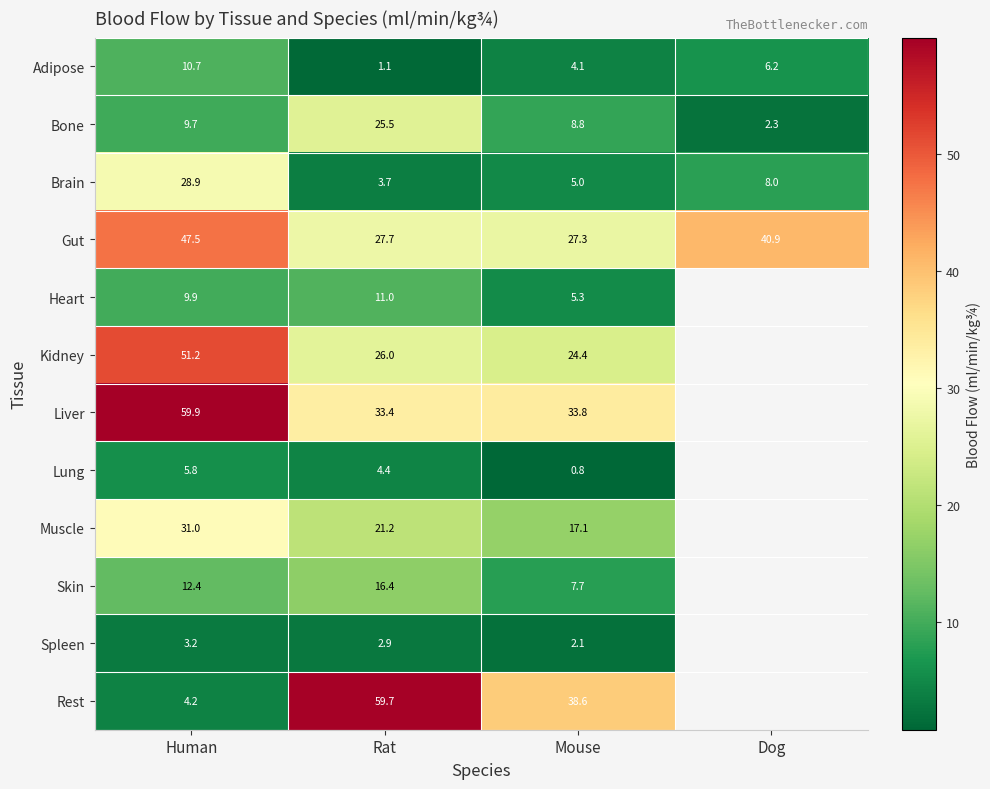

Is the value of Muscle at Mouse greater than the value of Brain at Human?

No